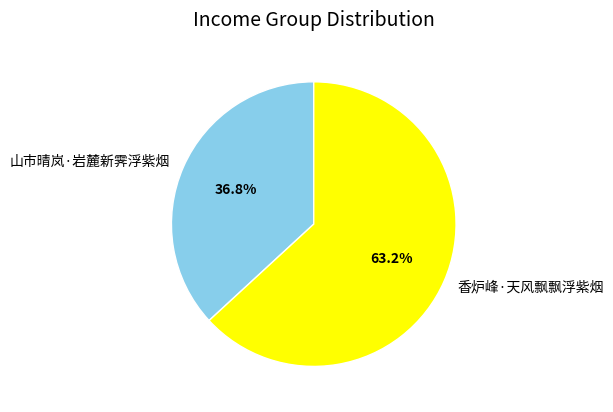

What percentage do 香炉峰·天风飘飘浮紫烟 and 山市晴岚·岩麓新霁浮紫烟 together represent?

100.0%